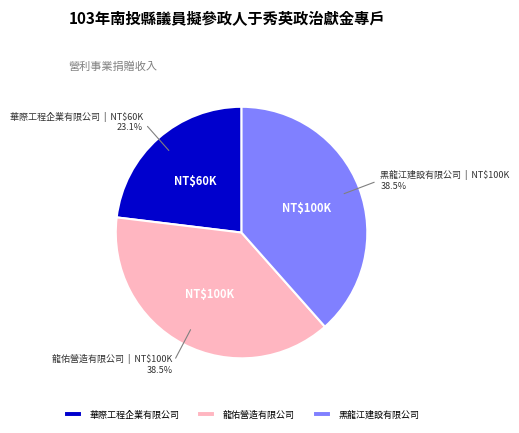

To the nearest percent, what portion does 華際工程企業有限公司 represent?

23%